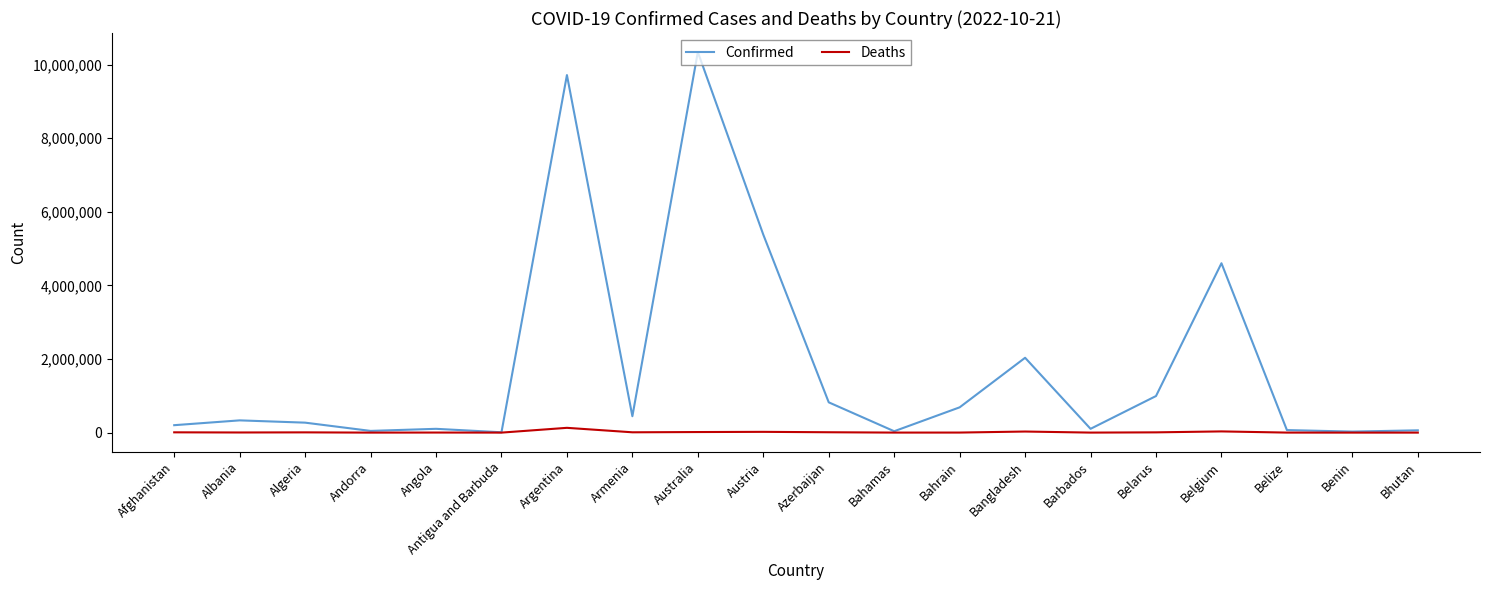

Rank the series by their maximum value, from lowest to highest.

Deaths, Confirmed